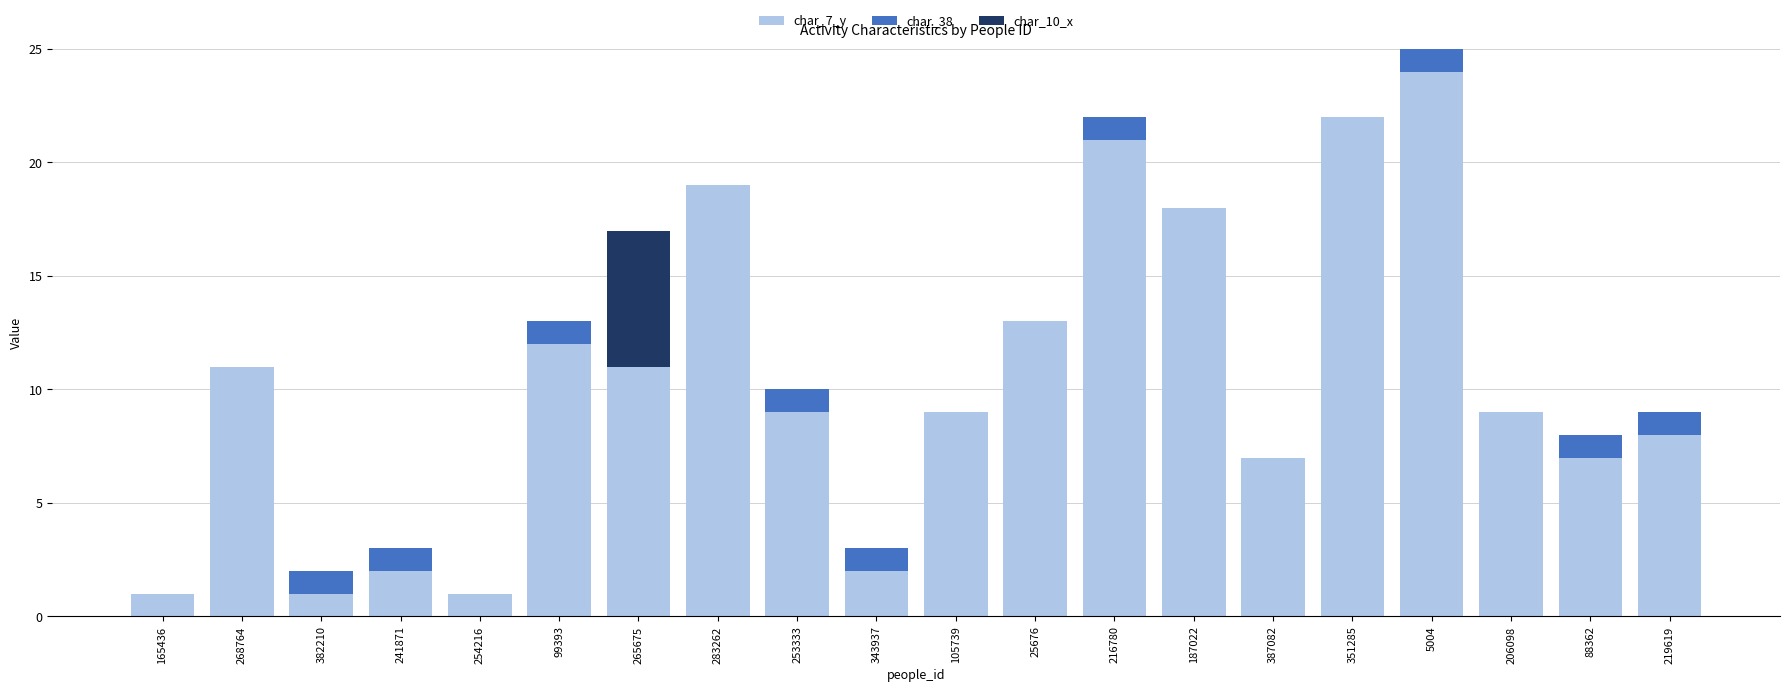

What is the total value across all series at 25676?

13